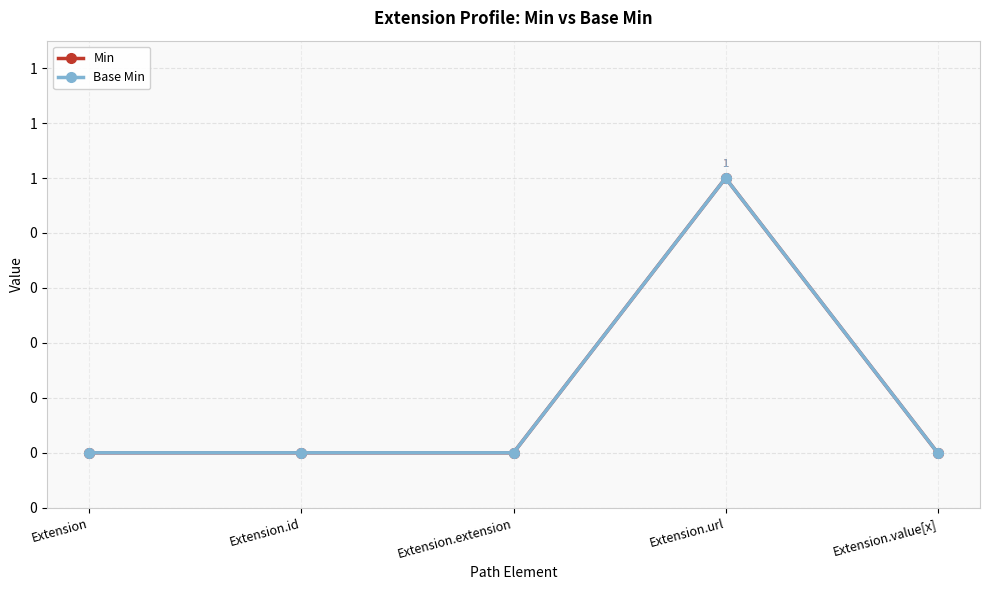

Which category has the lowest value in the Base Min series?

Extension